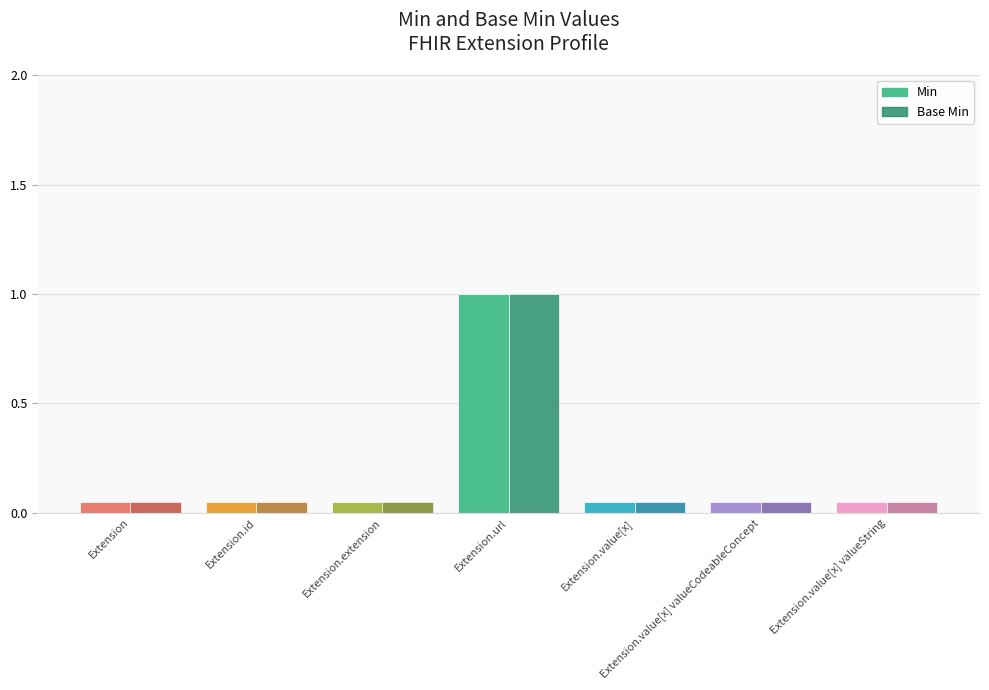

What is the label of the 7th bar from the left?

Extension.value[x] valueString